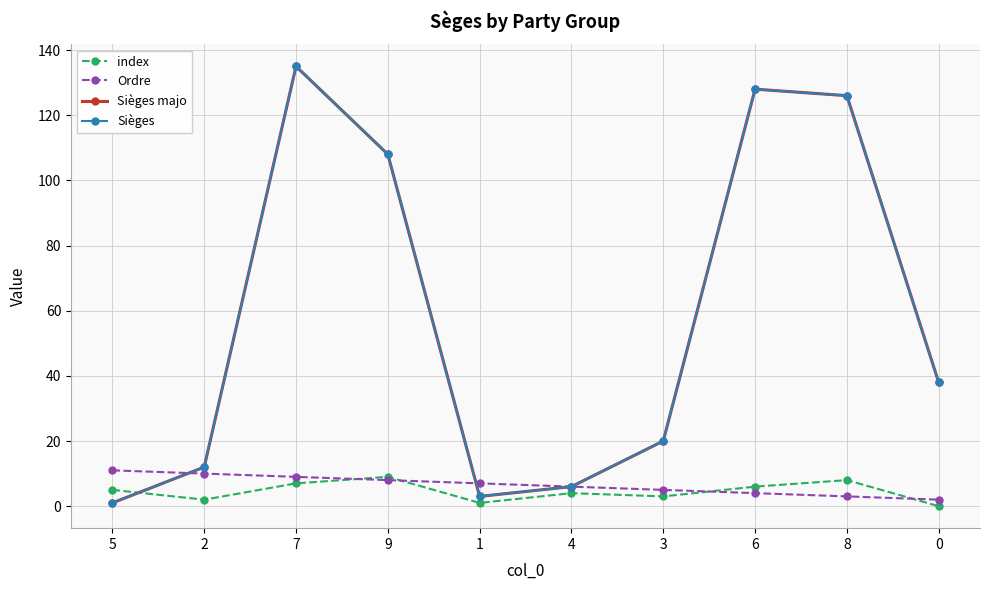

What is the label of the 2nd point from the left?

2